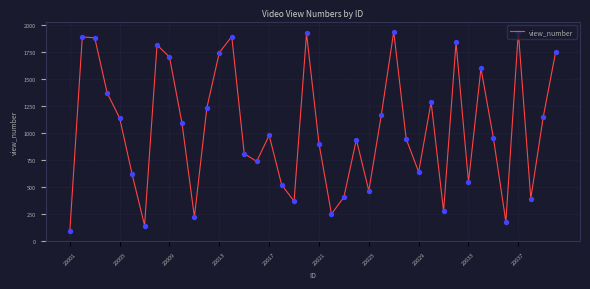

What is the difference between the maximum and minimum values?

1852